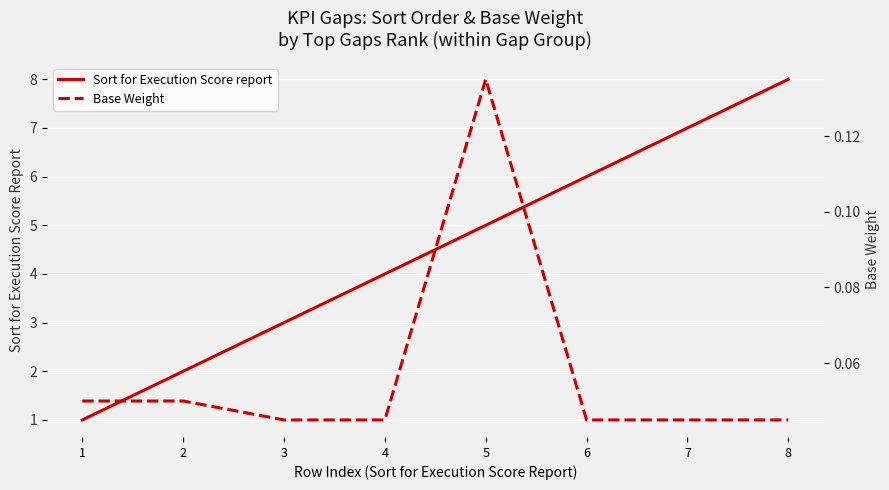

How many data points in Sort for Execution Score report are less than 5?

4